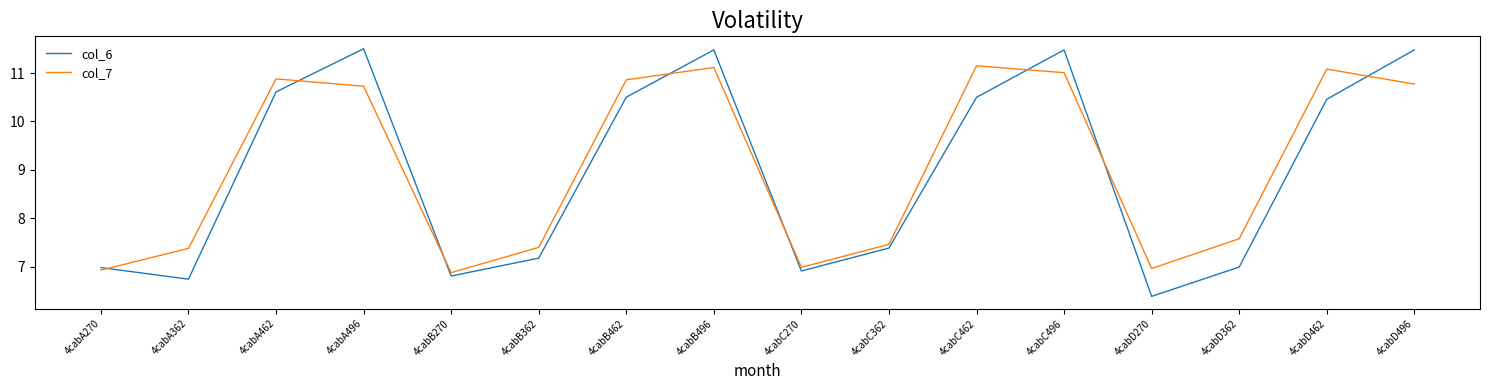

Which series has the largest total across all categories?

col_7